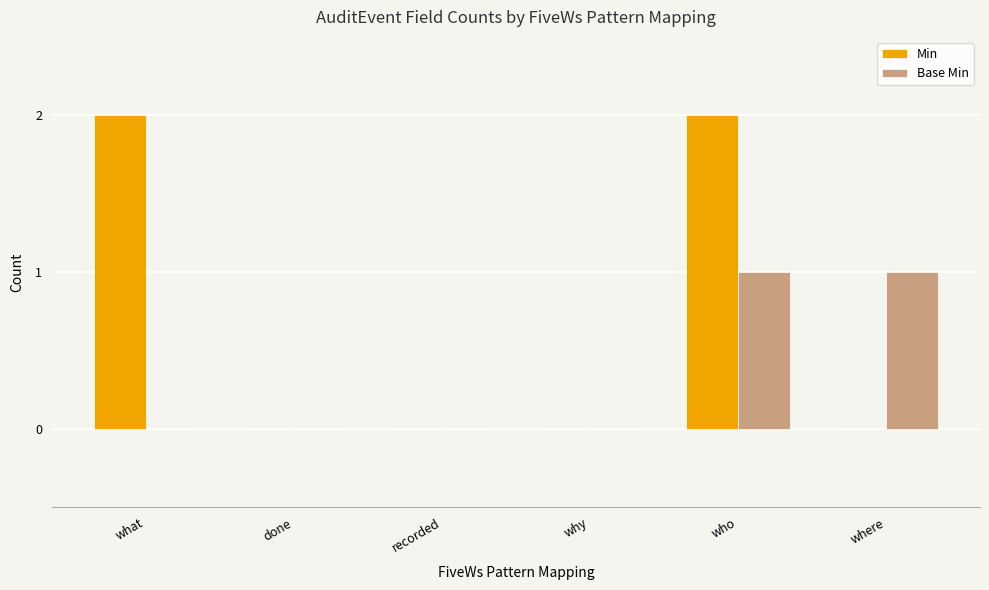

Count the number of categories in the chart.

6